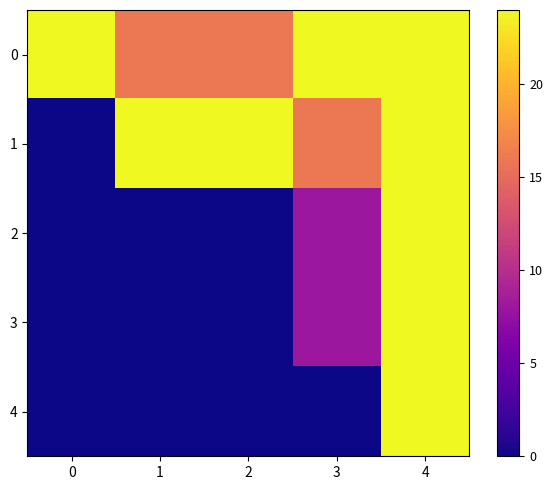

Rank the series by their maximum value, from lowest to highest.

0, 1, 2, 3, 4